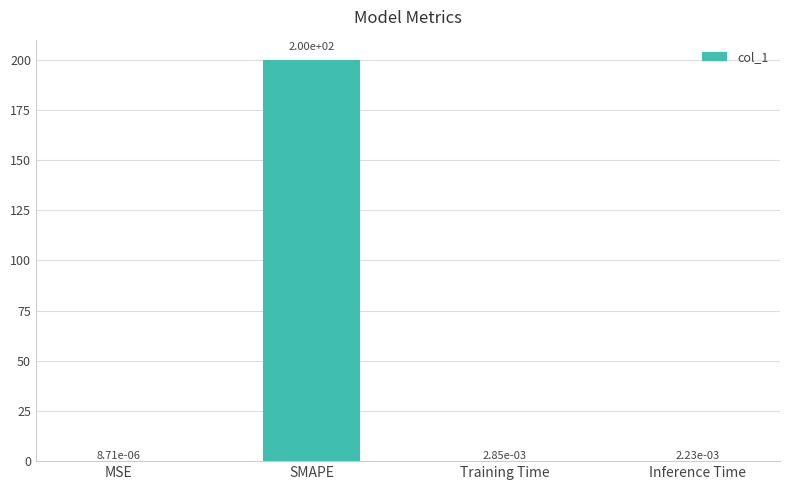

True or false: the data shows 200.0 at SMAPE.

True